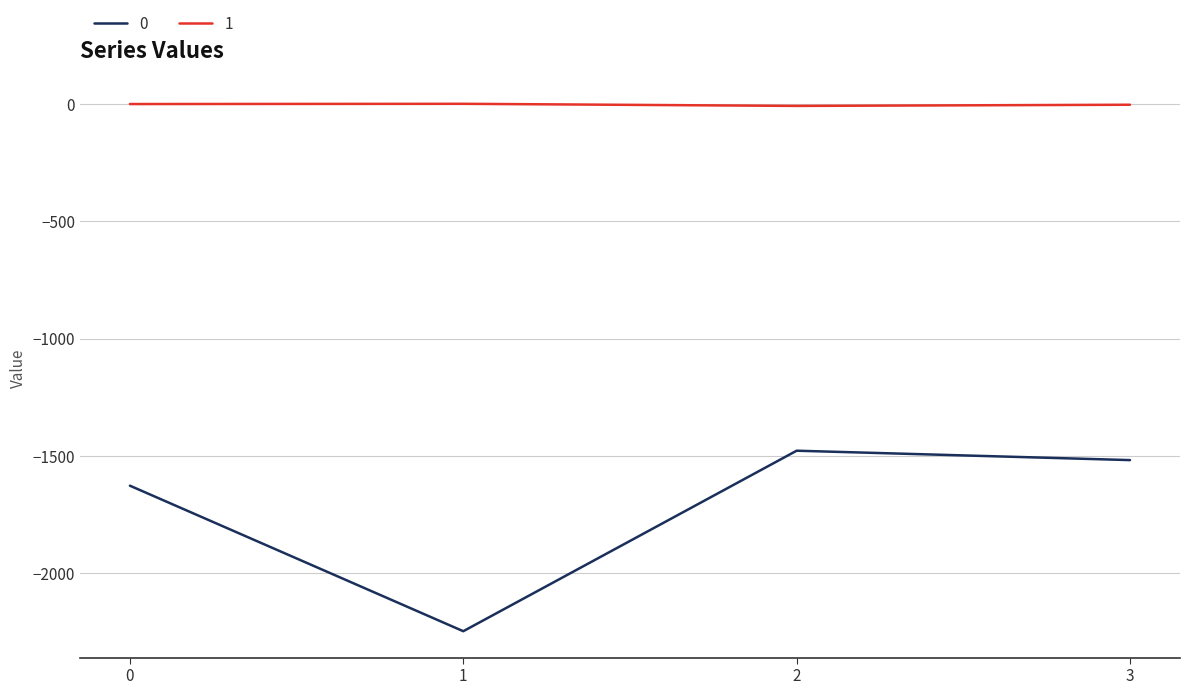

What is the minimum value shown in the chart?

-2247